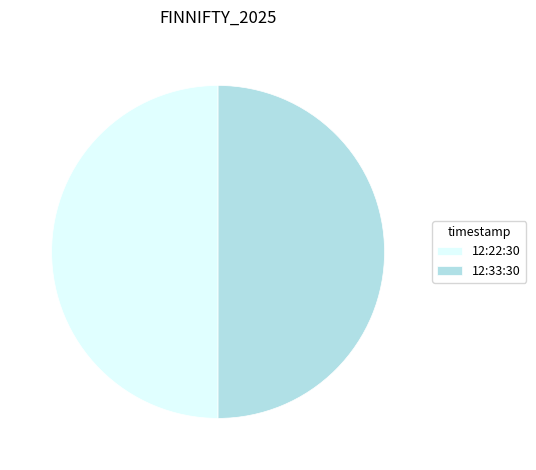

Is it true that 12:22:30 is 57% of the pie?

False